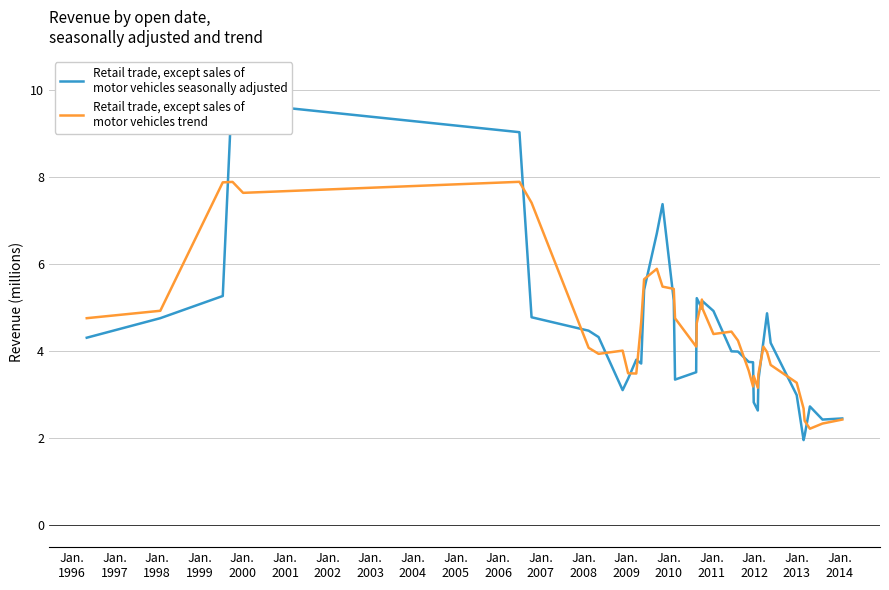

List the series in order of their overall mean, lowest first.

Retail trade, except sales of
motor vehicles seasonally adjusted, Retail trade, except sales of
motor vehicles trend